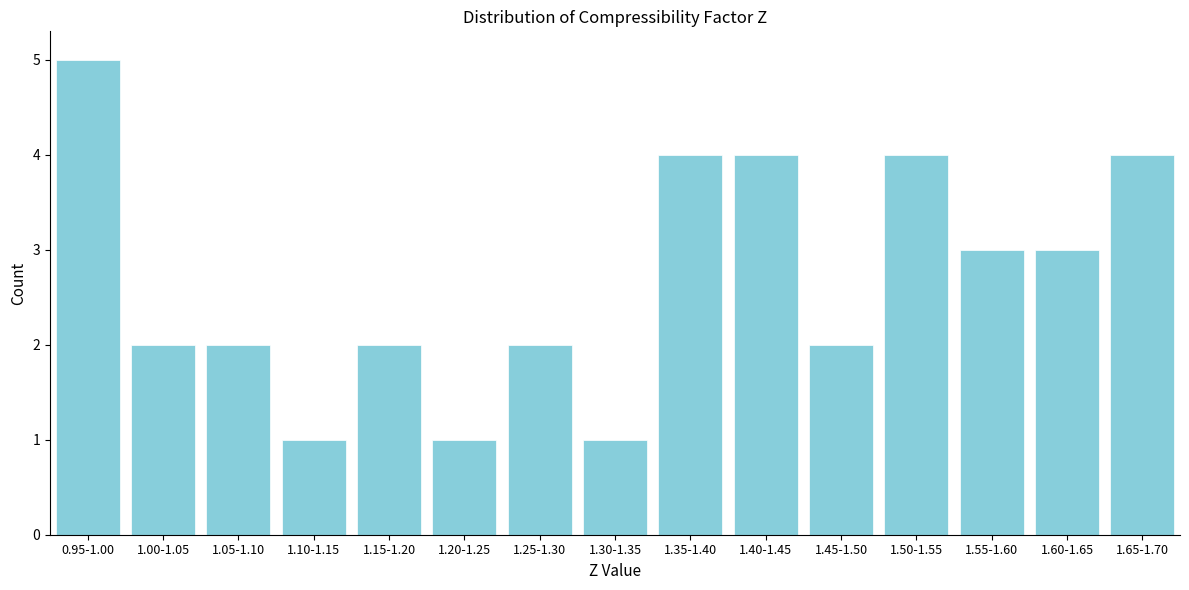

Reading left to right, list all the values displayed in this chart.

5	2	2	1	2	1	2	1	4	4	2	4	3	3	4